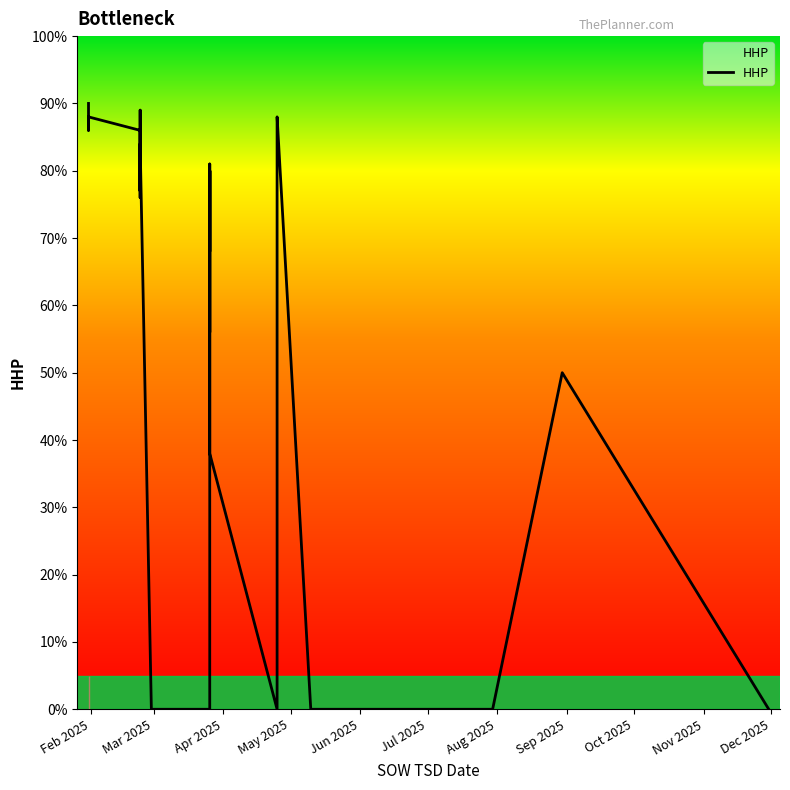

Rank the categories by value from lowest to highest.

2025-11-30, 2025-03-26, 2025-04-25, 2025-07-30, 2025-06-30, 2025-05-30, 2025-03-26, 2025-03-26, 2025-05-10, 2025-07-30, 2025-02-28, 2025-11-30, 2025-07-30, 2025-07-30, 2025-03-26, 2025-08-30, 2025-03-26, 2025-03-26, 2025-03-26, 2025-03-26, 2025-03-26, 2025-02-23, 2025-02-23, 2025-03-26, 2025-03-26, 2025-03-26, 2025-02-23, 2025-02-23, 2025-04-25, 2025-02-23, 2025-04-25, 2025-02-23, 2025-02-23, 2025-01-31, 2025-01-31, 2025-01-31, 2025-01-31, 2025-04-25, 2025-02-23, 2025-01-31